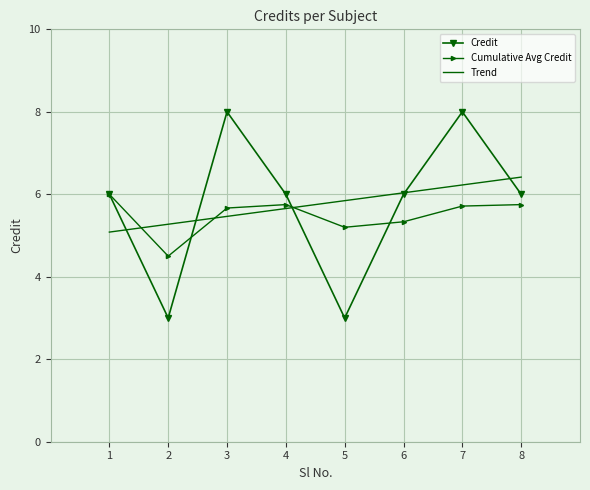

Between 6 and 3, which is larger?

3